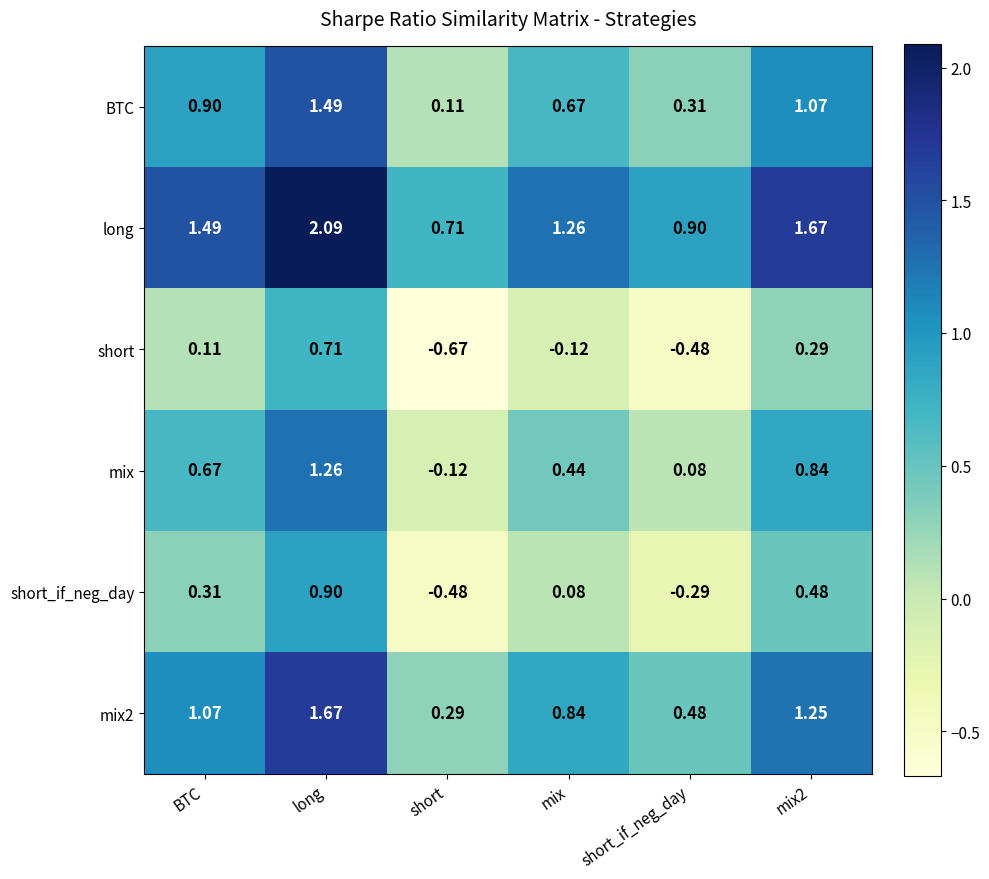

What is the total value across all series at short?

-0.2